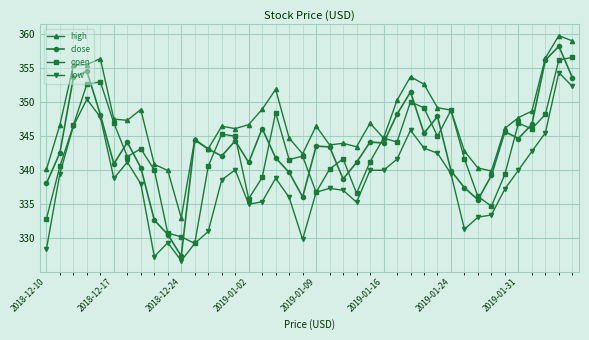

Which series has the largest range (max minus min)?

close